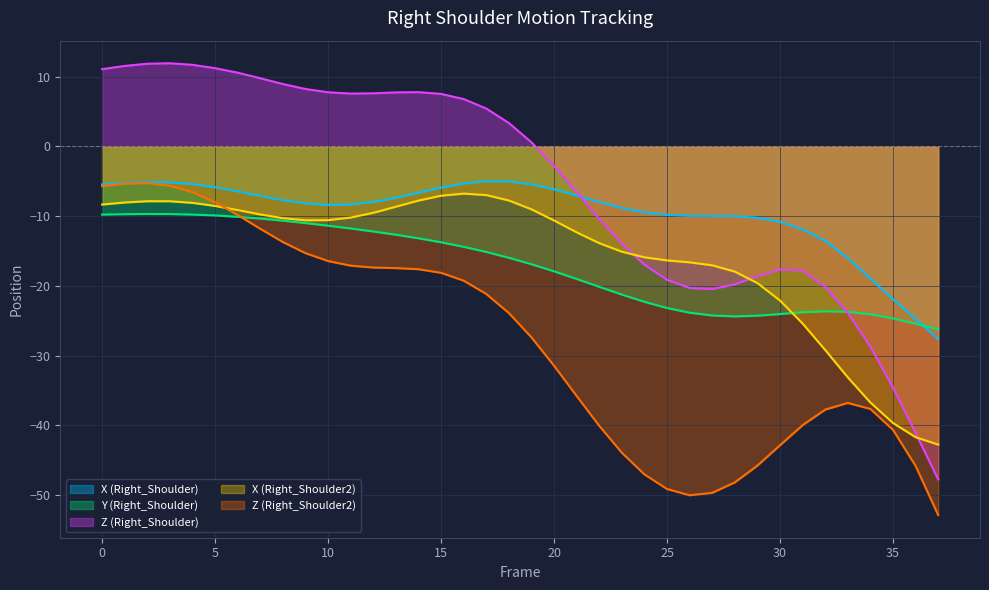

Count the number of data series in this chart.

5